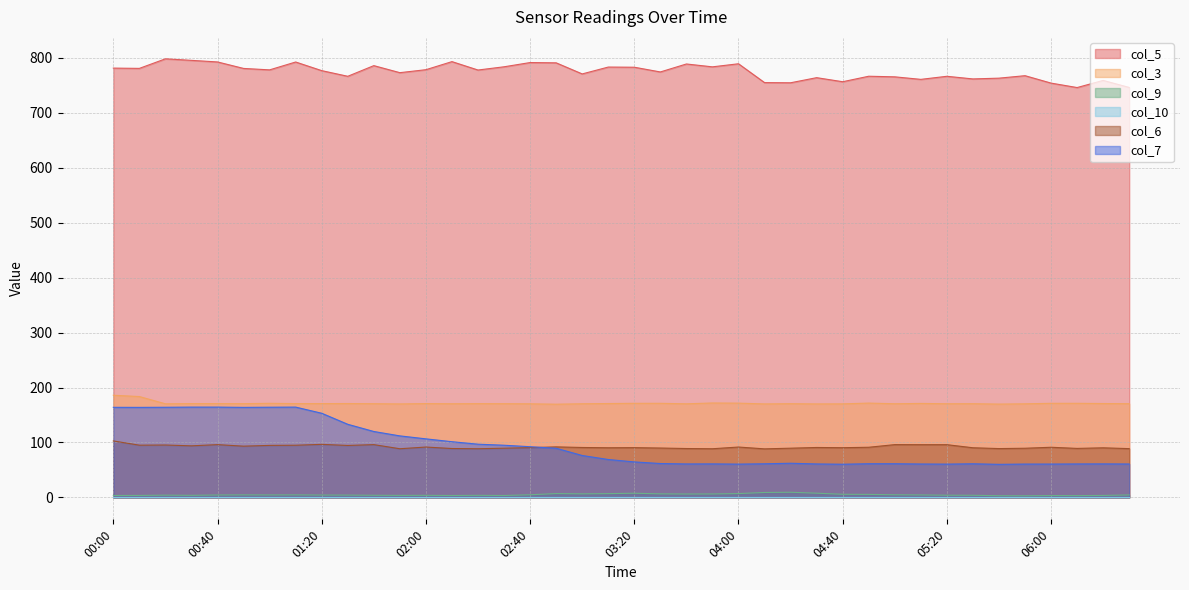

How many series are shown in this chart?

6